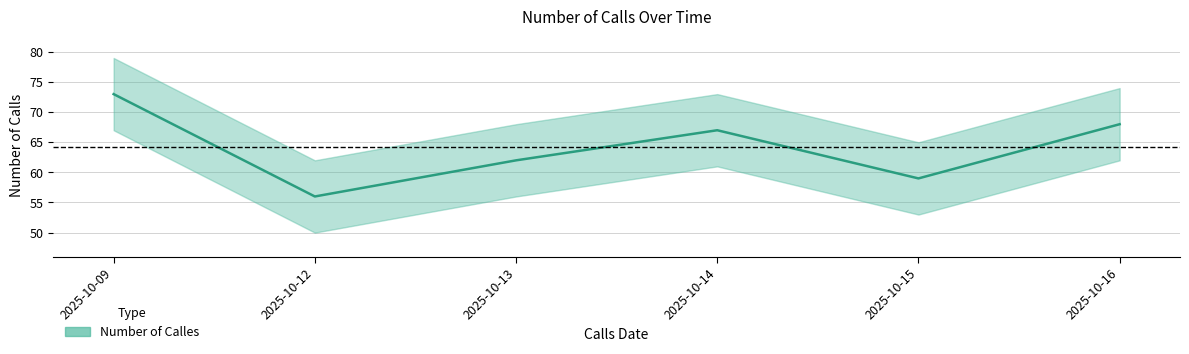

Does the chart display data point markers on the line(s)?

No